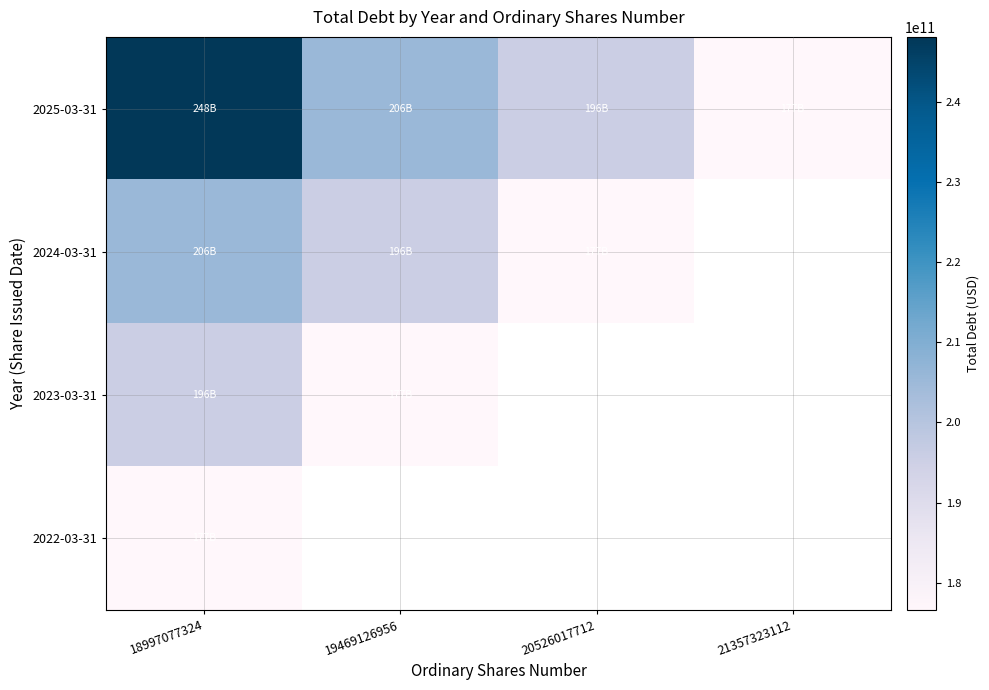

At 19469126956, list the series in order from largest to smallest.

2025-03-31, 2024-03-31, 2023-03-31, 2022-03-31